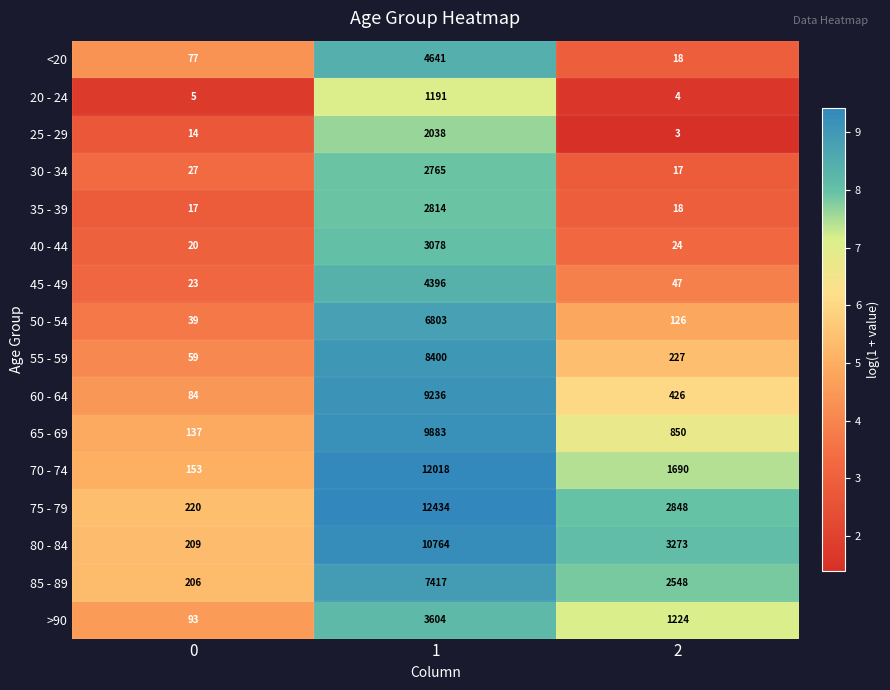

What is the average value of the 75 - 79 series?

5167